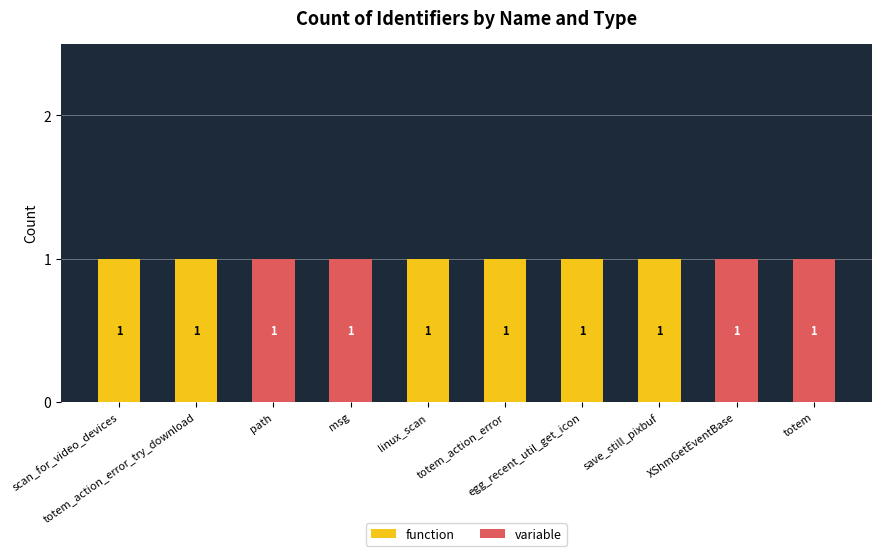

What are all the series names shown in the legend?

function, variable